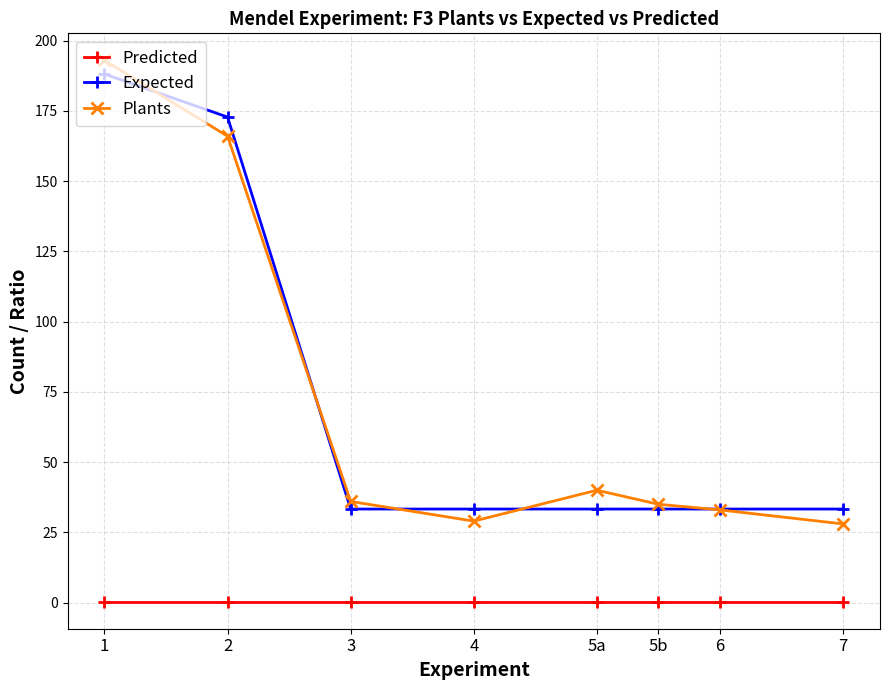

How many categories are shown in the chart?

8